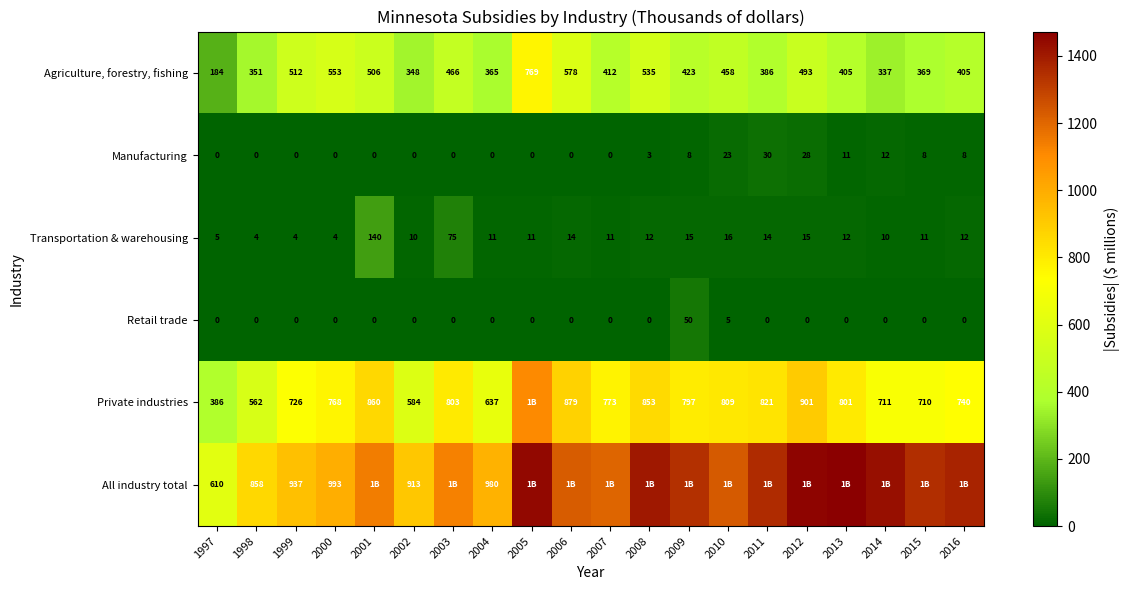

At how many categories does at least one series exceed 240?

20